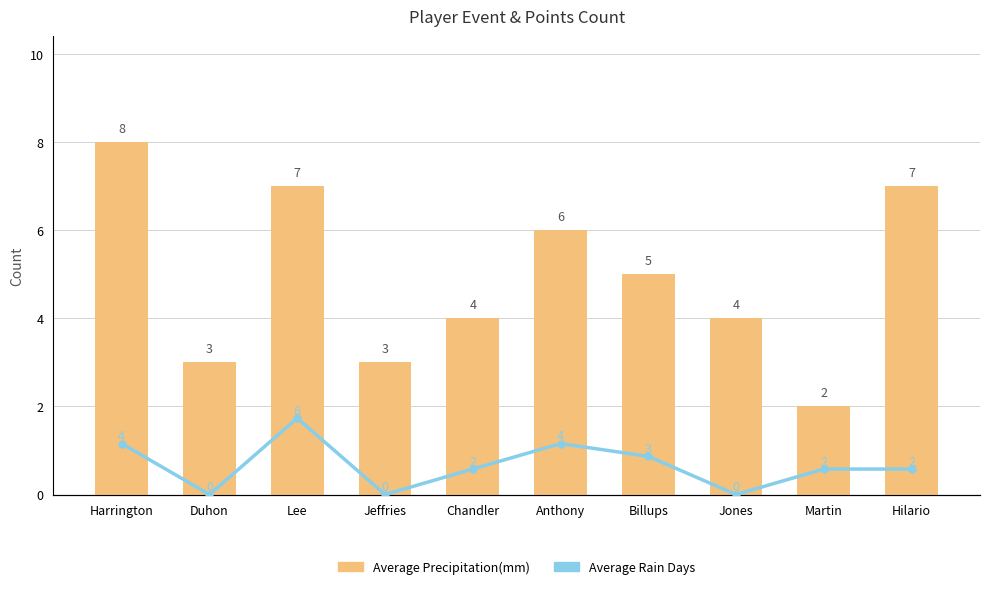

What is the difference between the Average Precipitation(mm) values at Jeffries and Jones?

1